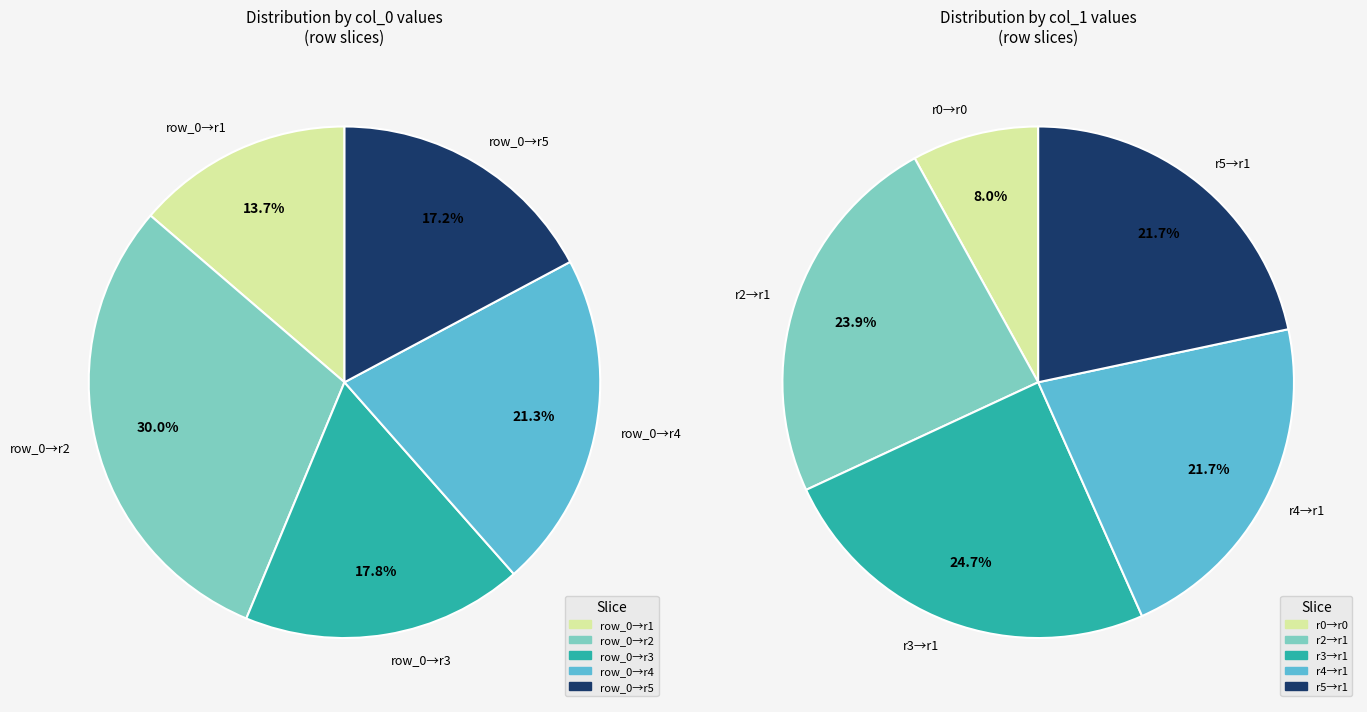

Is there a majority slice in this chart?

No